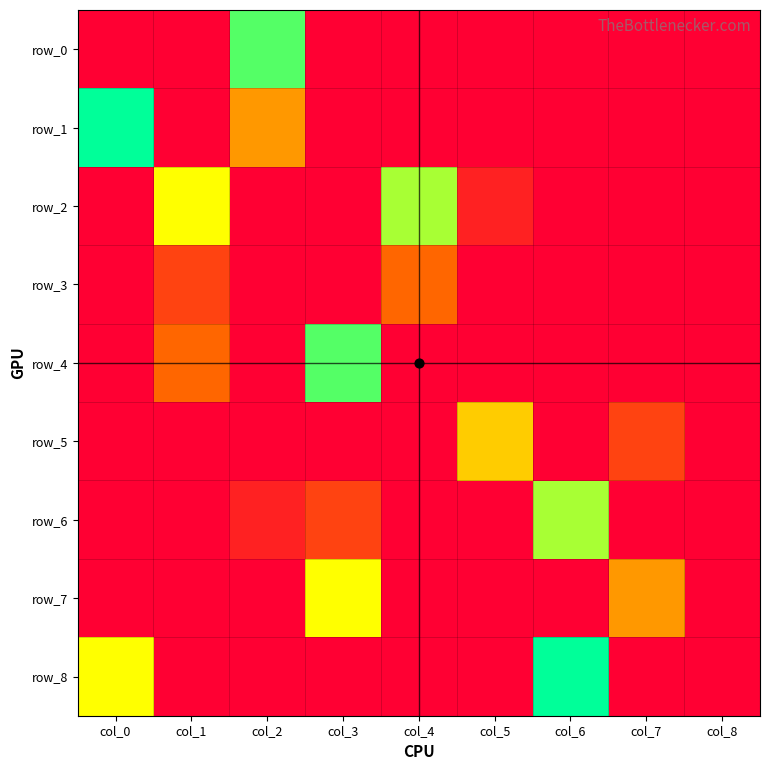

List the labels in order of row_7 value, largest first.

col_3, col_7, col_0, col_1, col_2, col_4, col_5, col_6, col_8